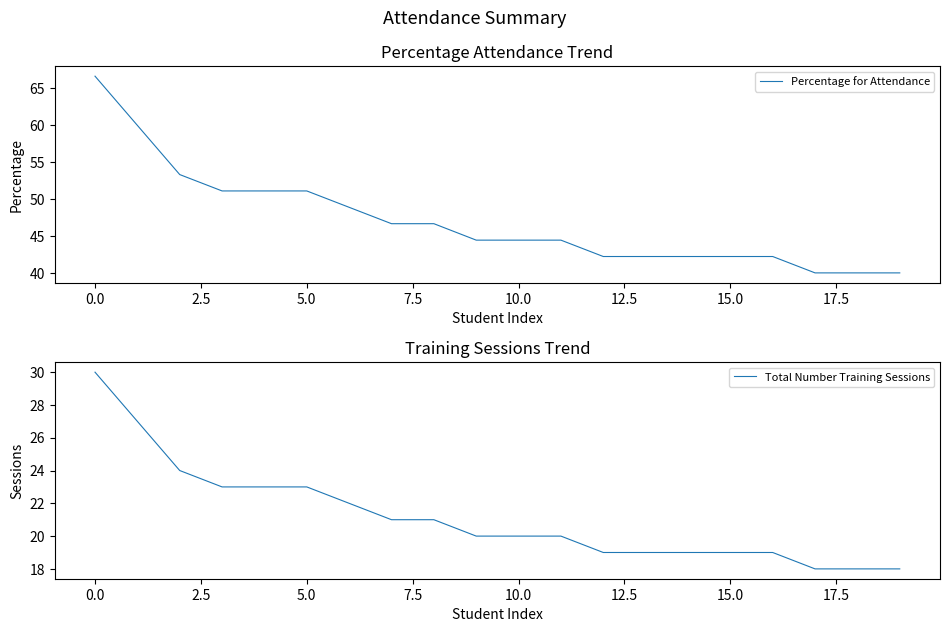

Rank the series by their maximum value, from highest to lowest.

Percentage for Attendance, Total Number Training Sessions